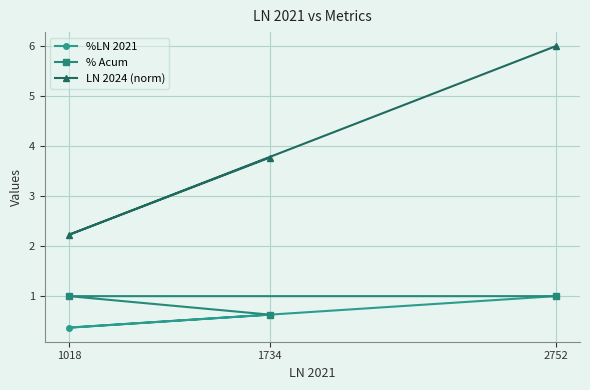

What is the sum of the %LN 2021 values at 1734 and 1018?

1.0